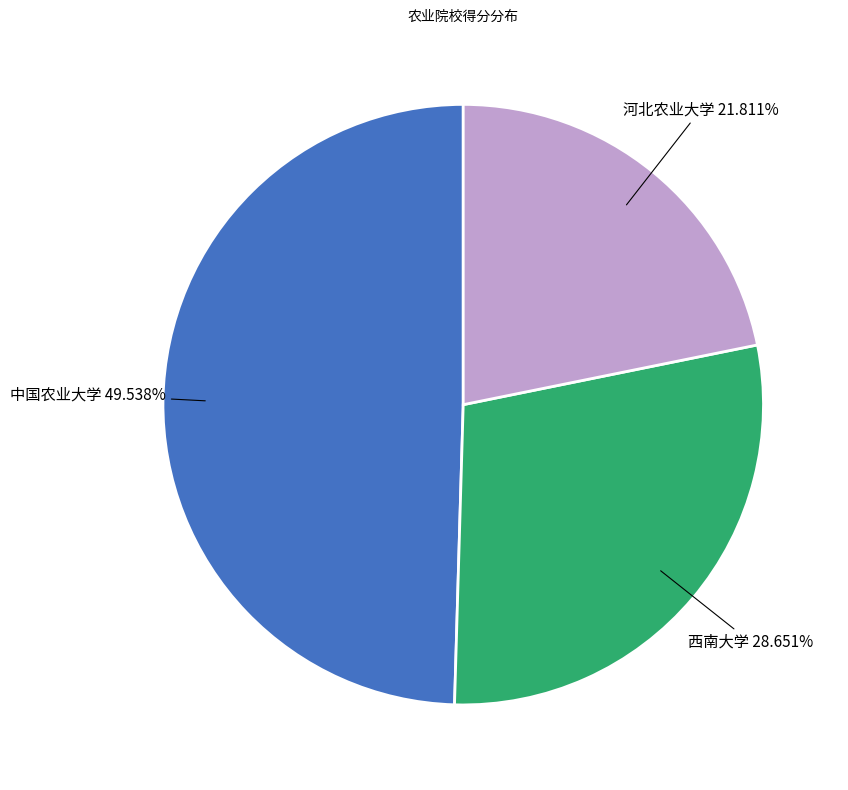

Which category has the smallest portion of the pie?

河北农业大学